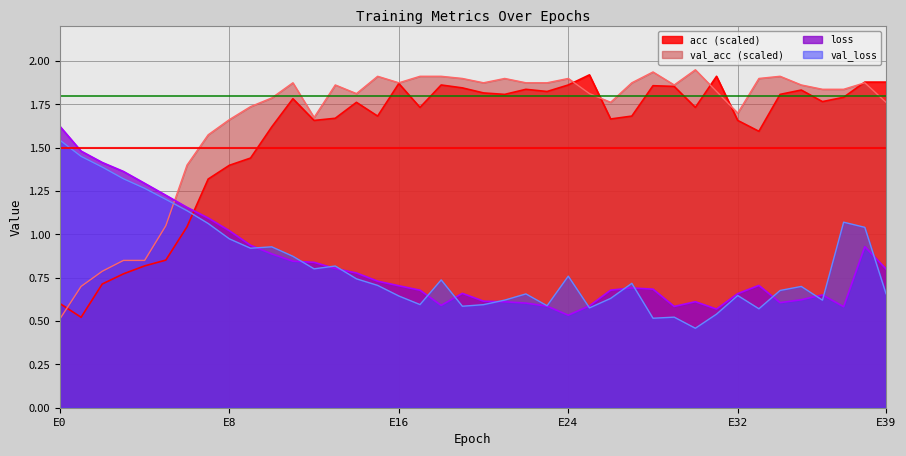

Rank the series by their maximum value, from highest to lowest.

val_acc (scaled), acc (scaled), loss, val_loss